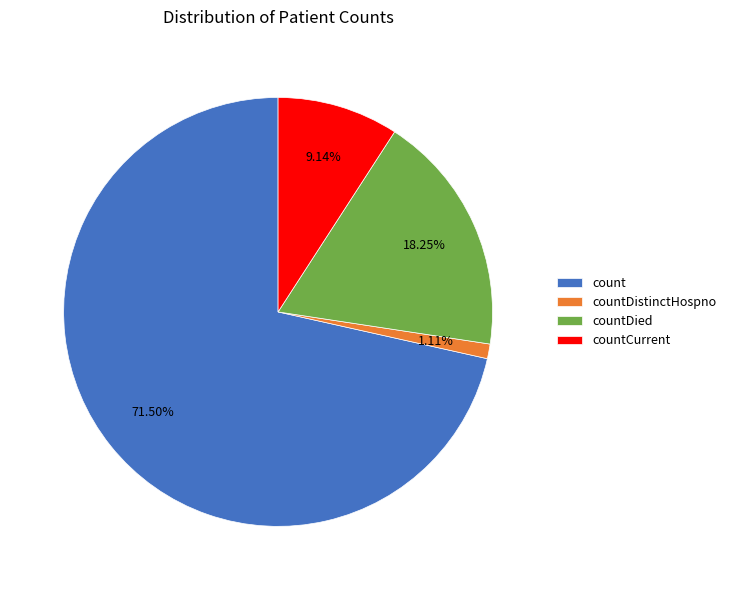

Rank the categories by value from highest to lowest.

count, countDied, countCurrent, countDistinctHospno